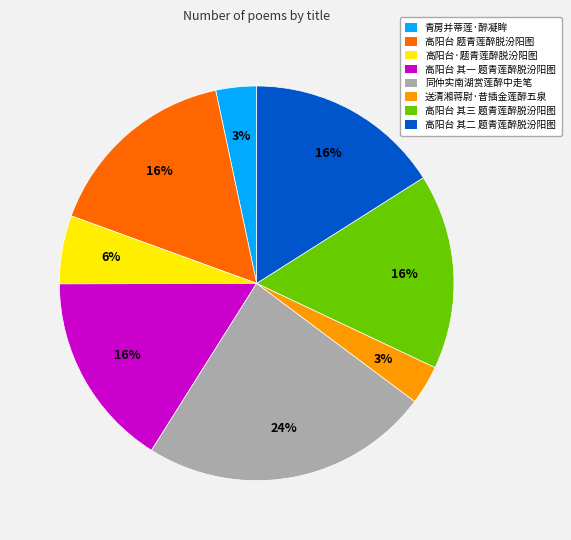

Count the number of slices in the pie.

8